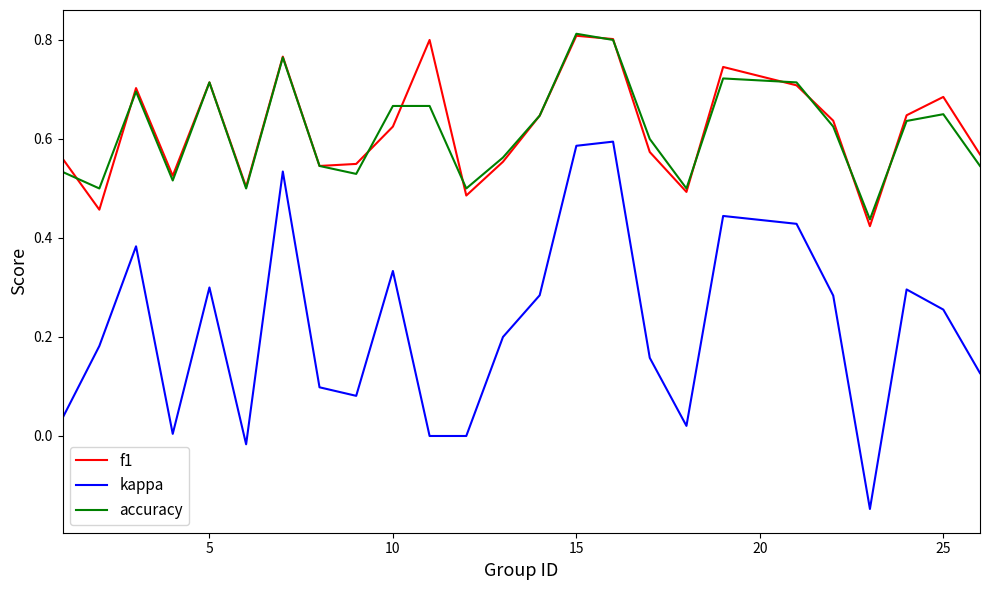

Does the chart display data point markers on the line(s)?

No